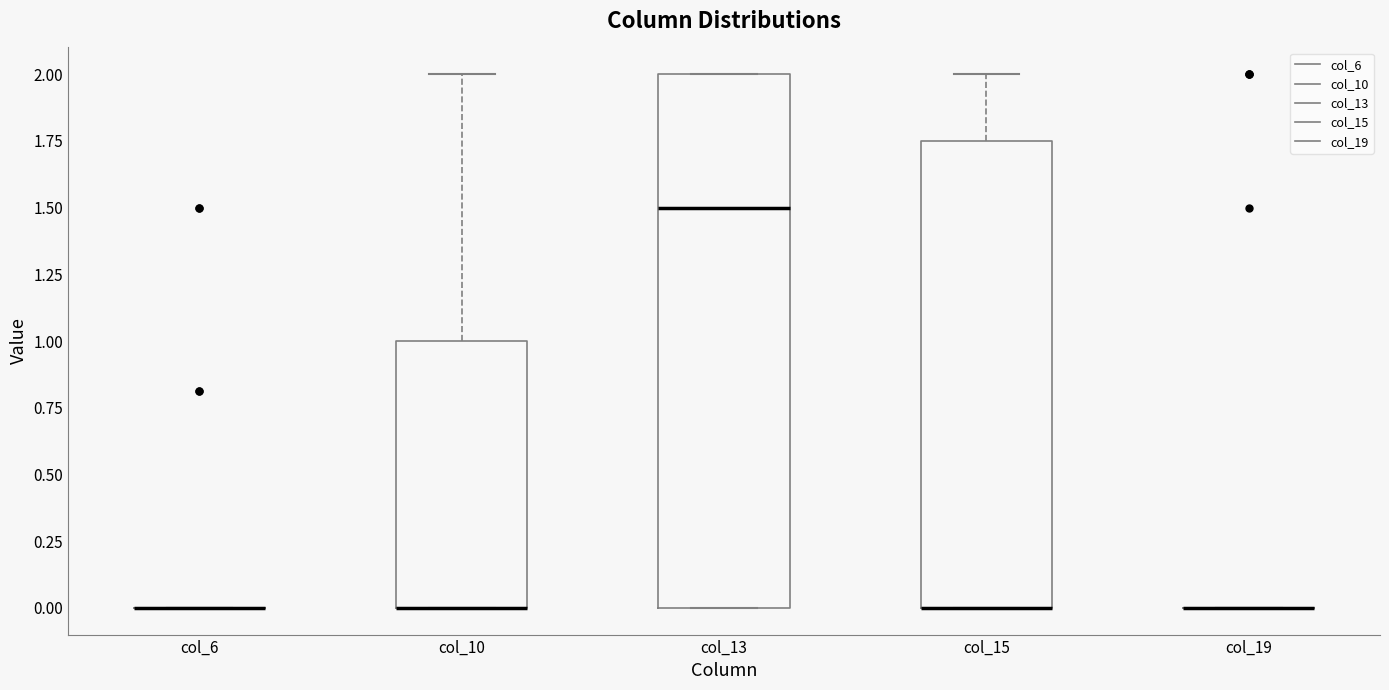

Comparing the boxes themselves (not the whiskers), which one is the tallest?

col_13